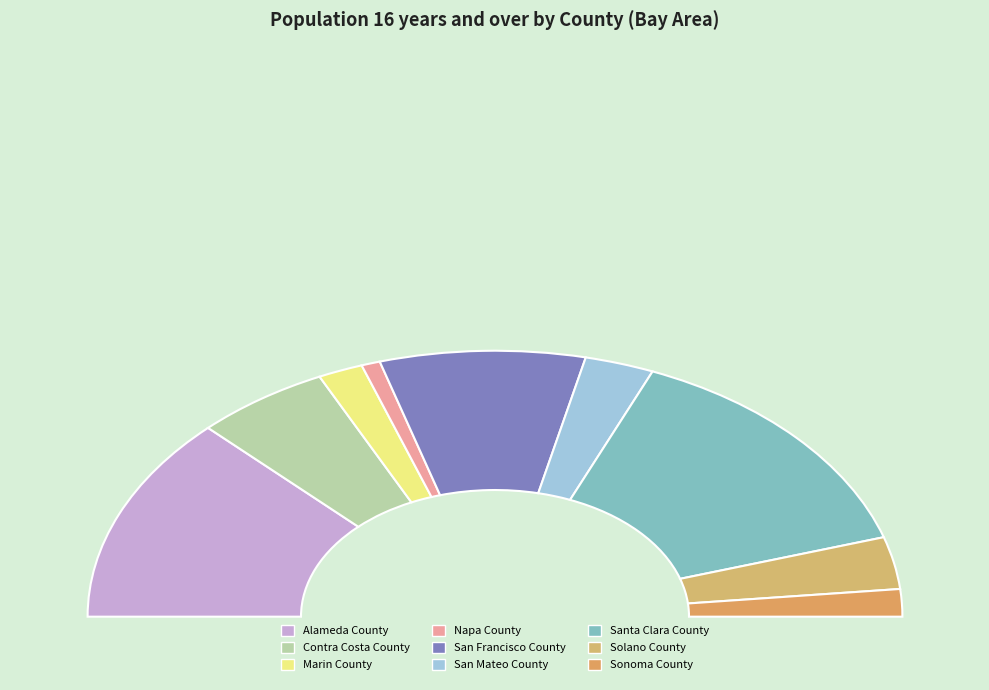

How many segments does this pie chart have?

9